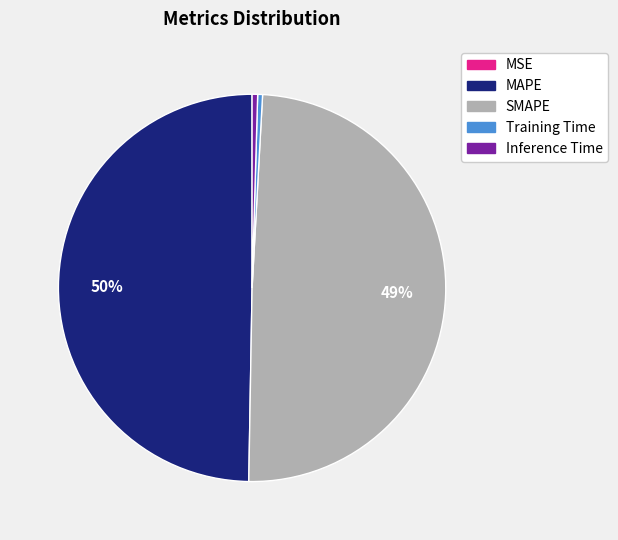

The SMAPE slice represents 49% of the pie. True or false?

True